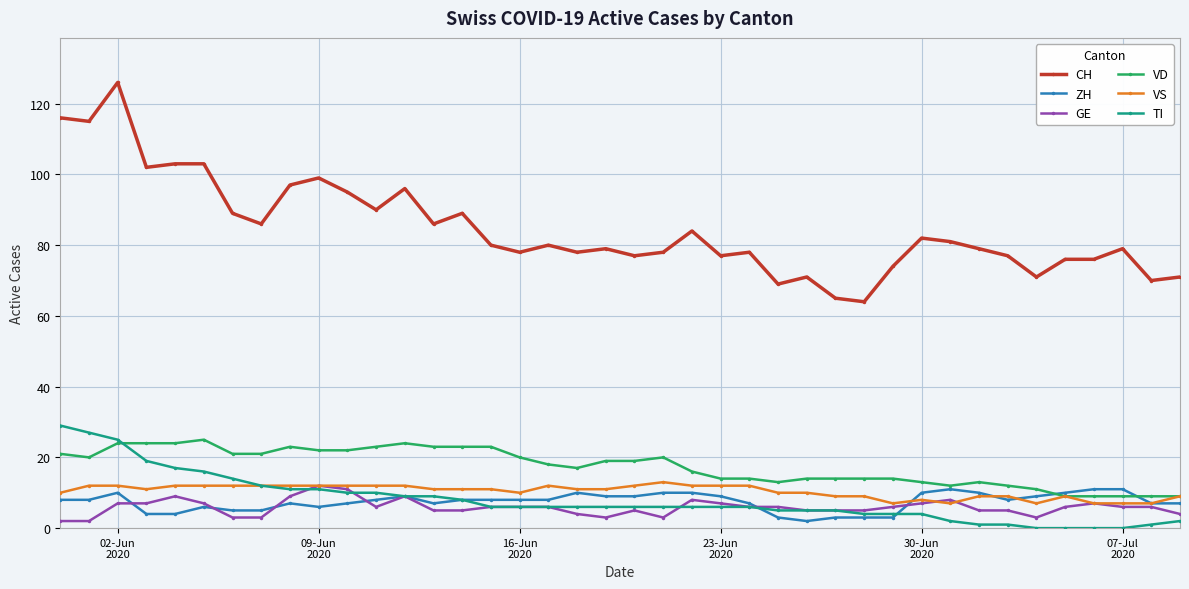

Which series has the largest total across all categories?

CH